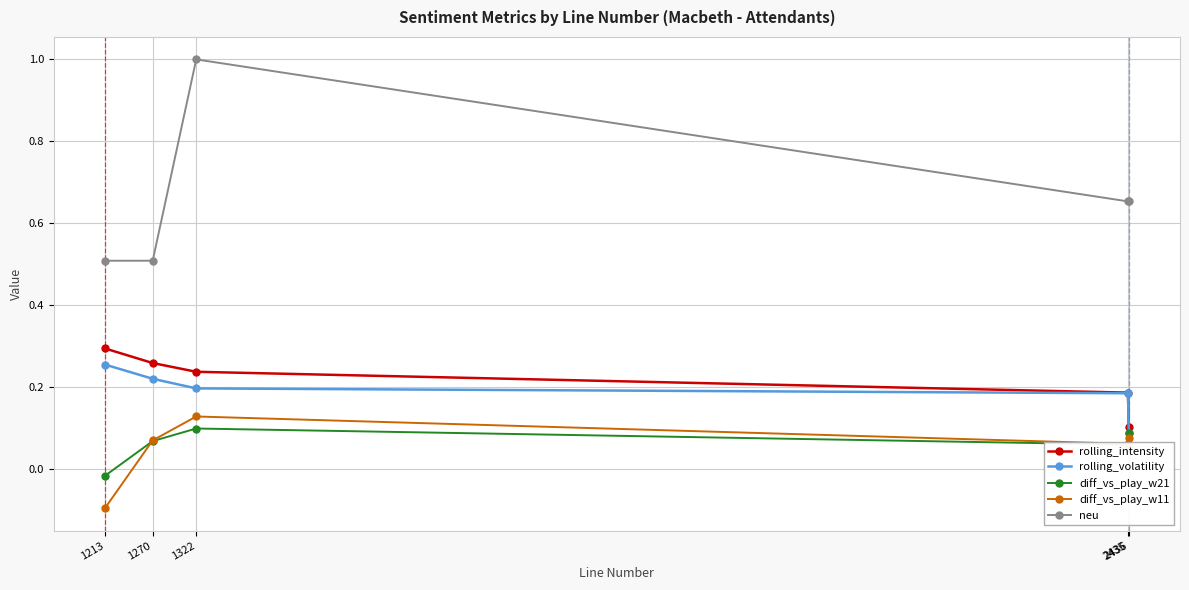

Which series has the largest range (max minus min)?

neu